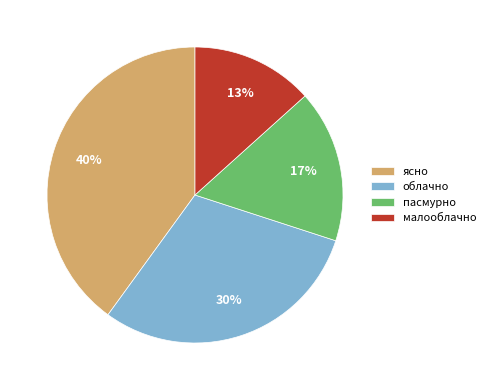

Is there a majority slice in this chart?

No